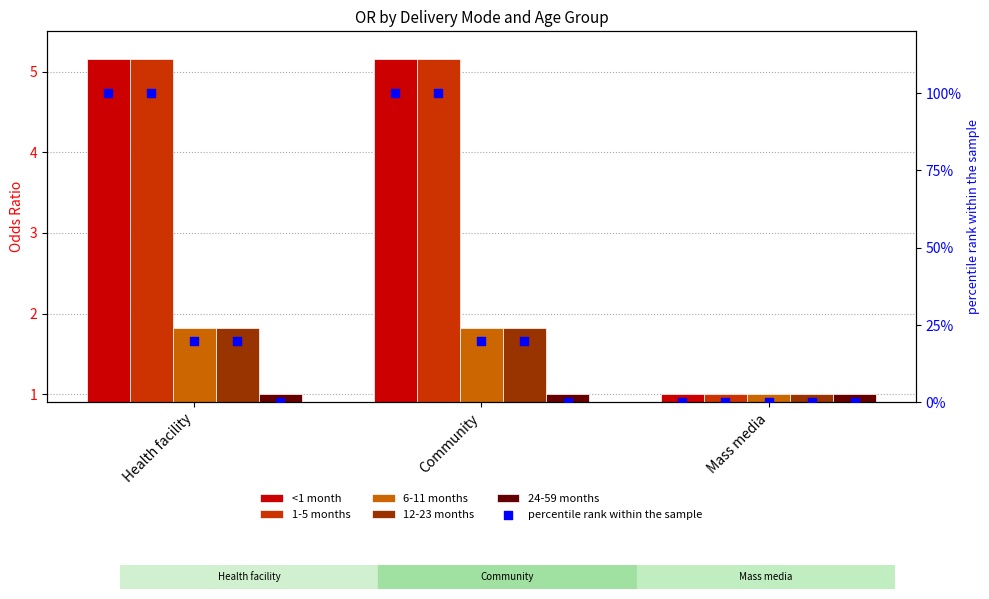

At how many categories does at least one series exceed 1?

2